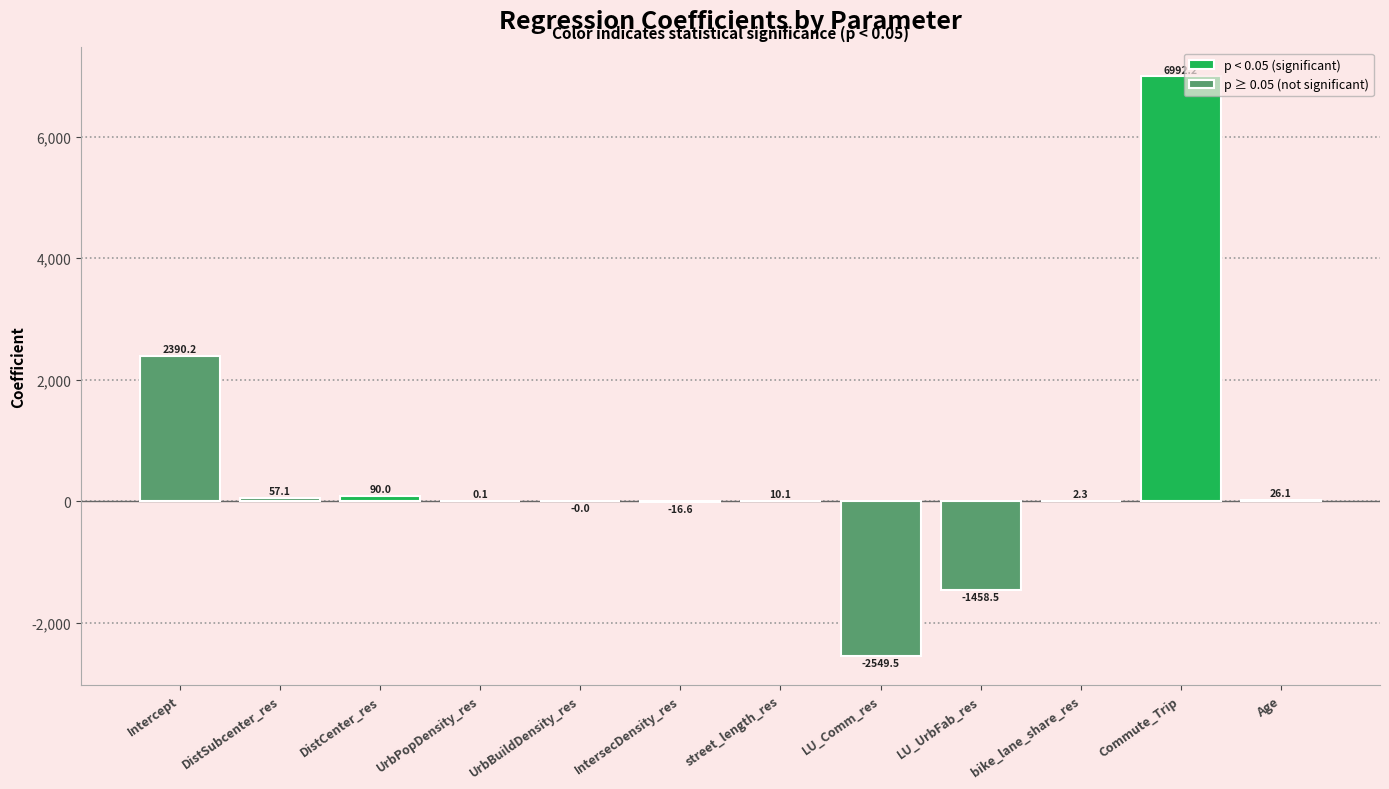

Which has a higher value, DistCenter_res or DistSubcenter_res?

DistCenter_res